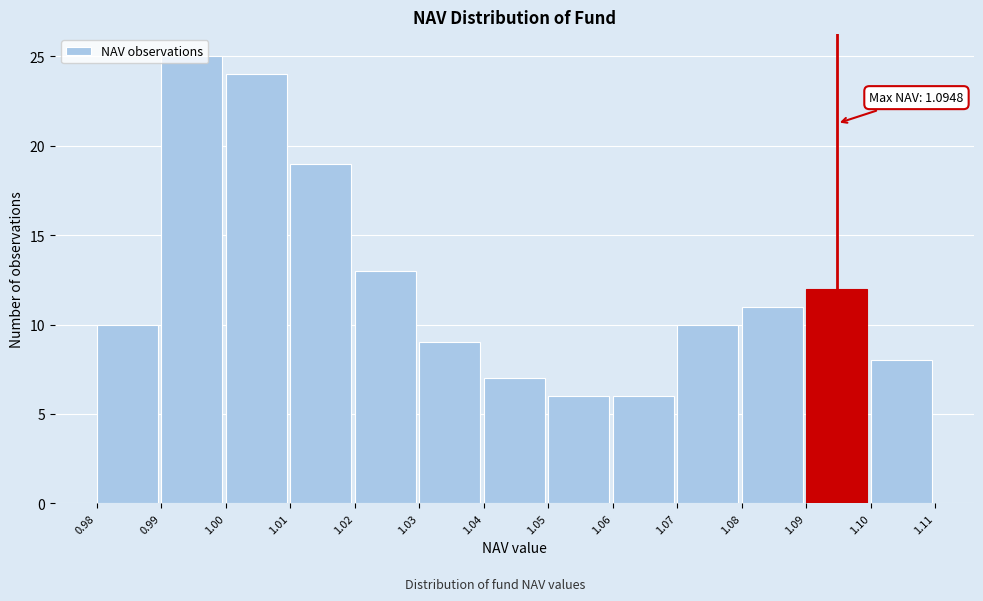

Which range on the x-axis has the tallest bar?

0.99 to 1.00